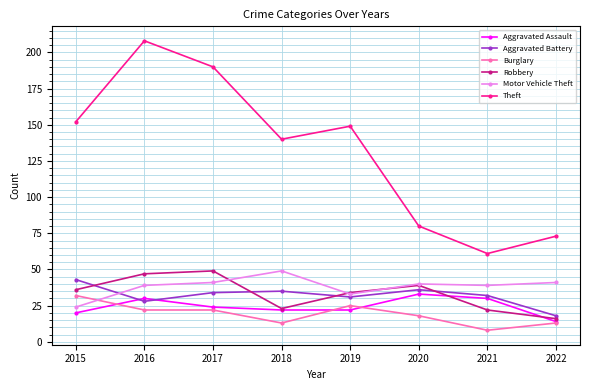

What is the sum of all Burglary values?

153